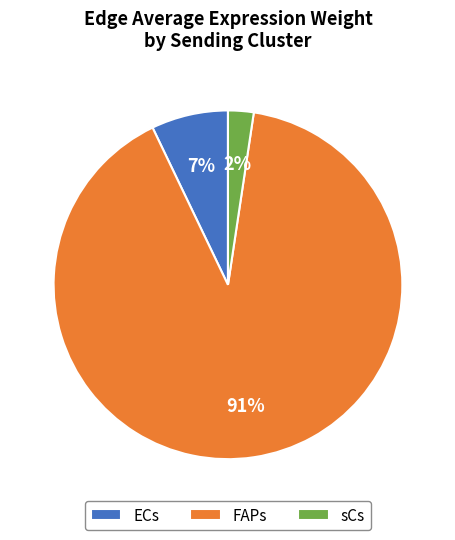

Does FAPs account for over 50% of the chart?

Yes